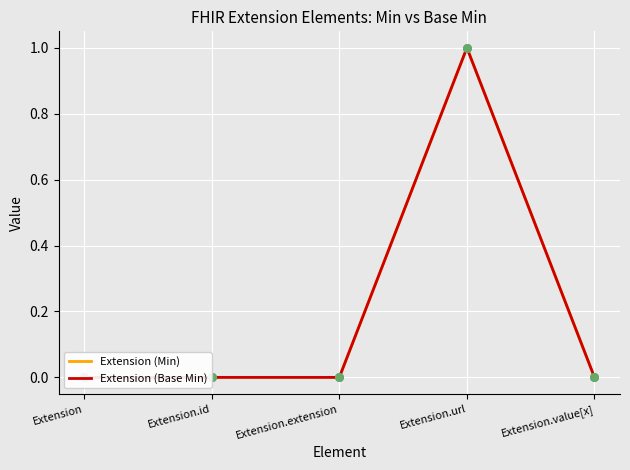

At how many categories does at least one series exceed 0?

1